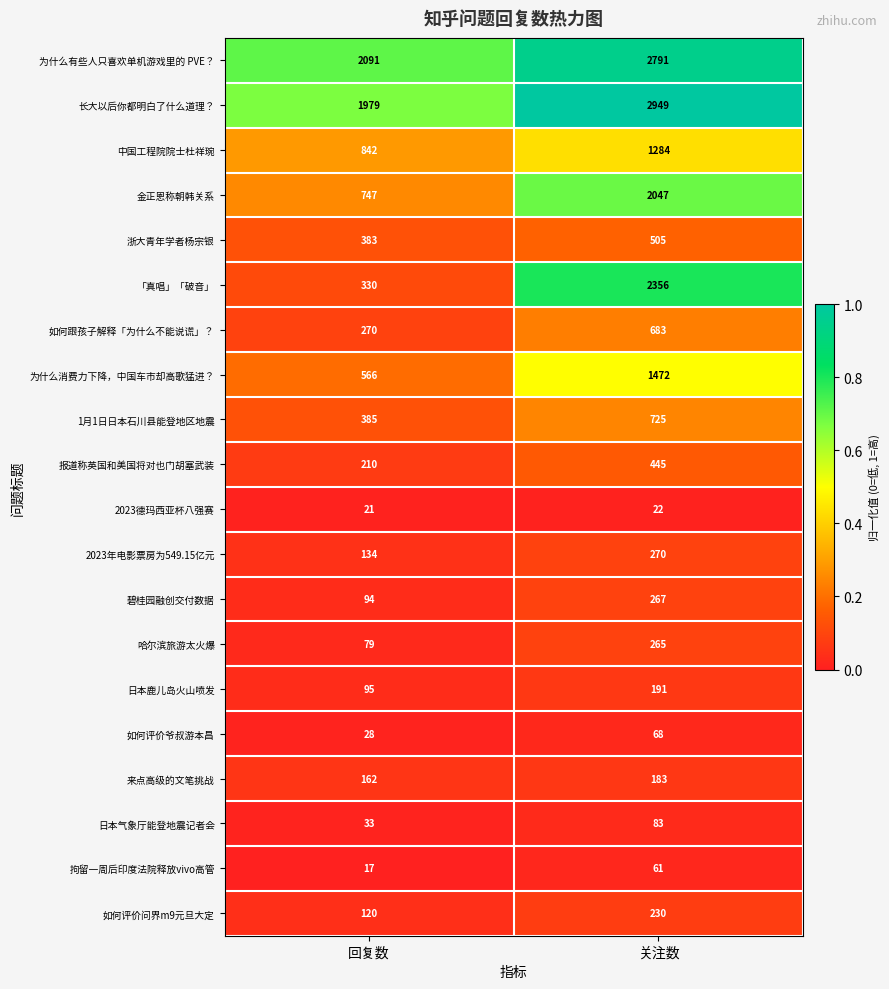

What is the minimum value shown in the chart?

17